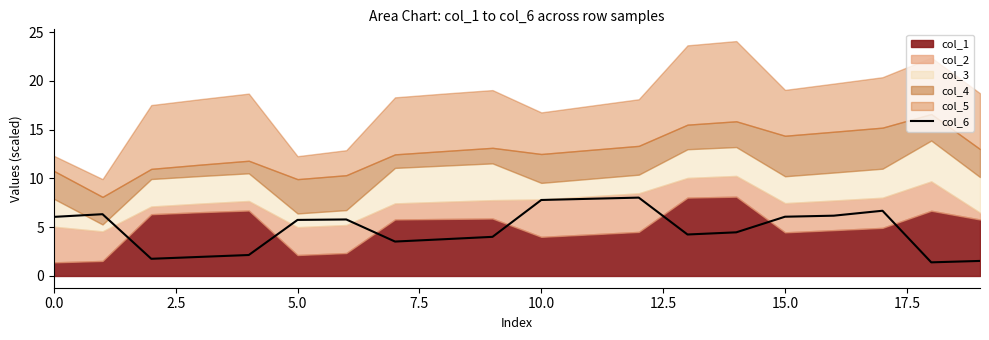

True or false: there are more than 0 points higher than both neighbors.

True